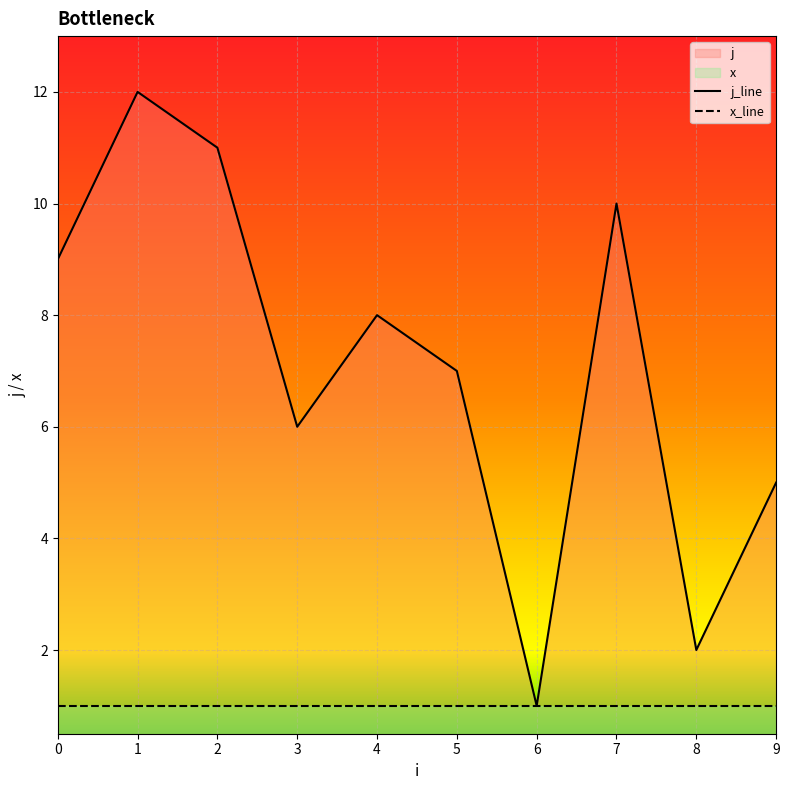

What is the change in value from 2 to 3?

-5